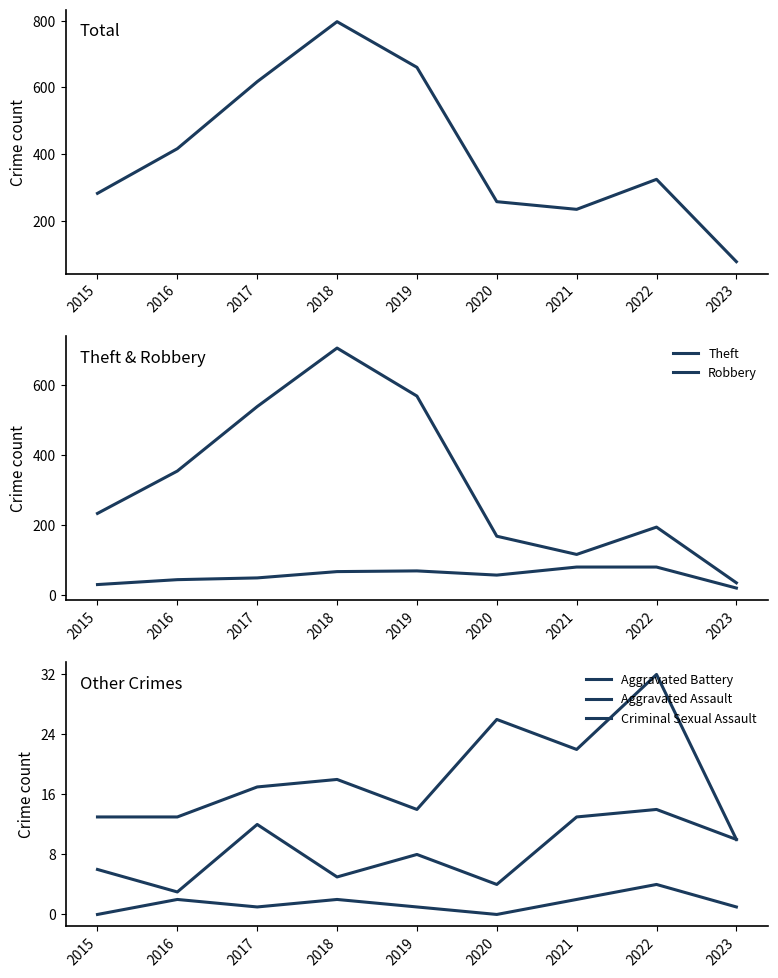

Which series has the largest total across all categories?

Total